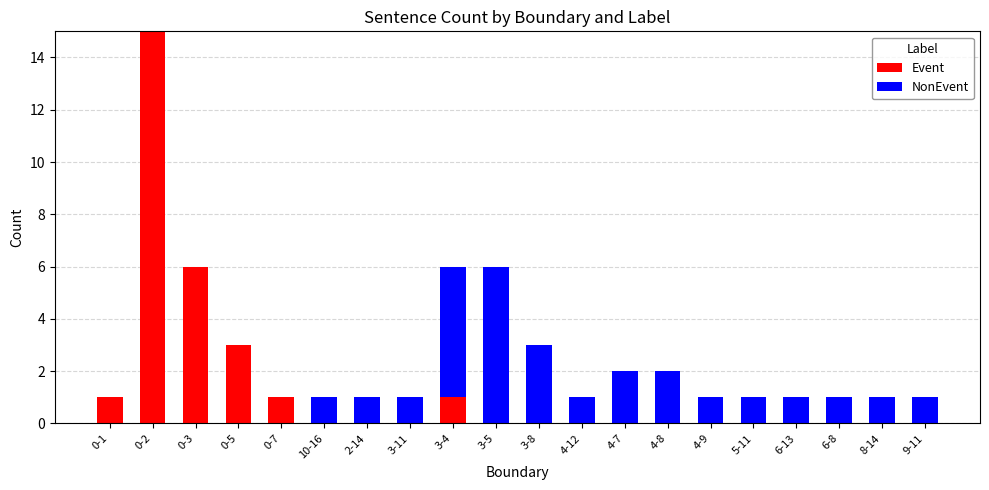

Is it true that Event equals -9 at 9-11?

False